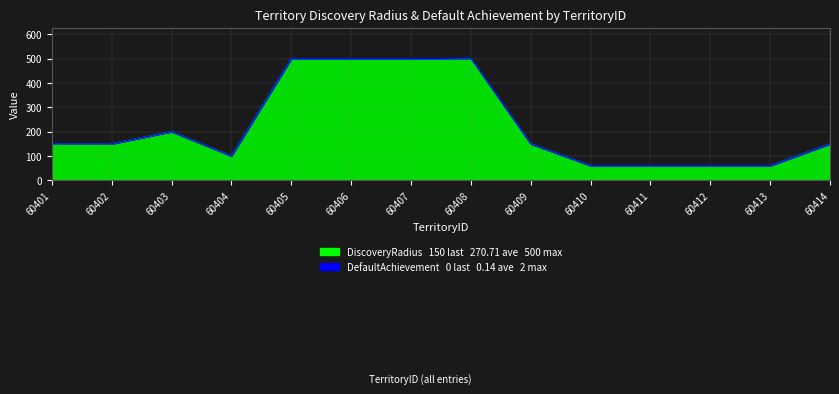

How many interior local valleys (lower than both neighbors) does the data have?

1